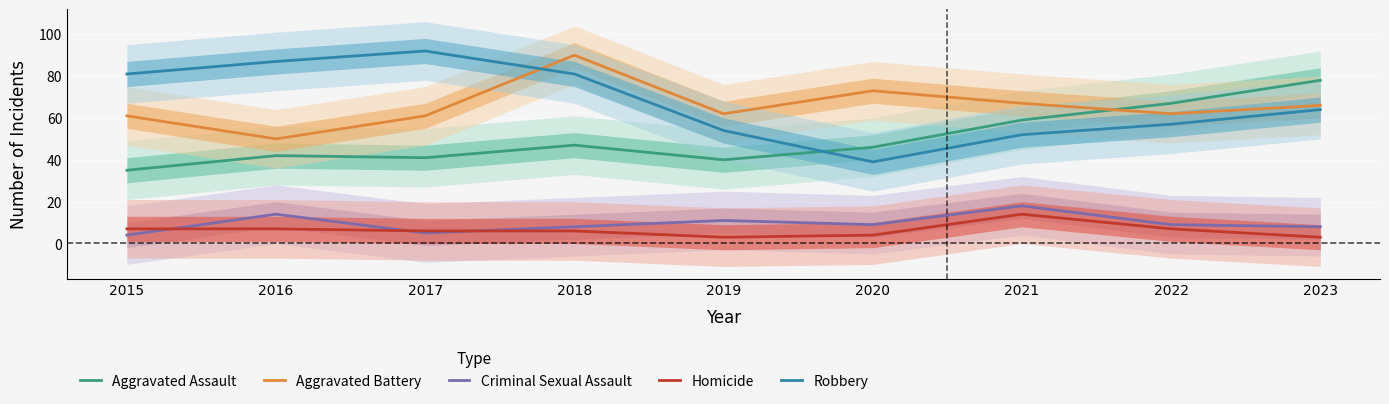

What is the minimum value for Robbery?

39